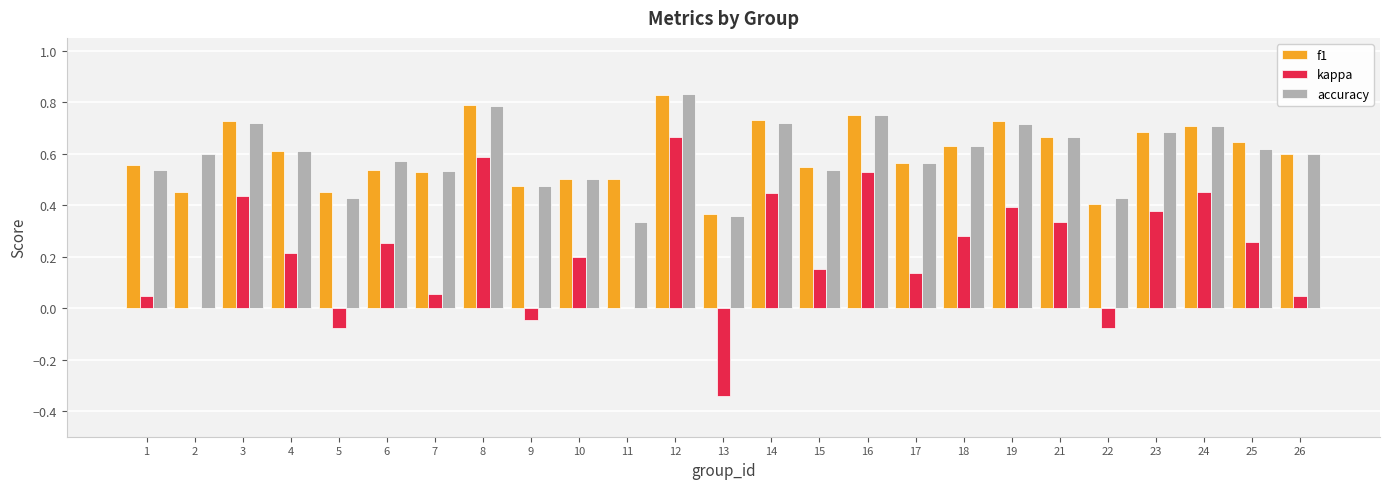

At which category is the sum across all series the highest?

12